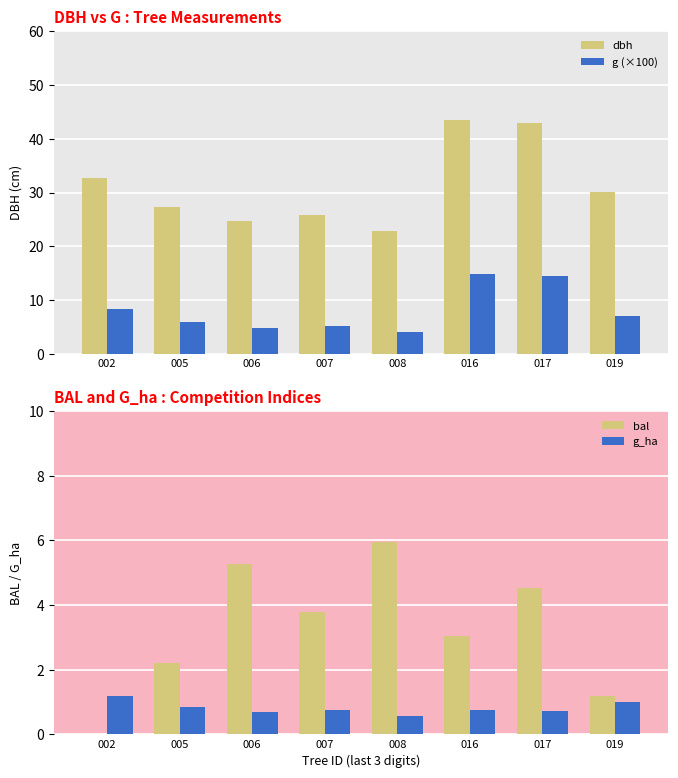

At which label does g (×100) first exceed 7?

002